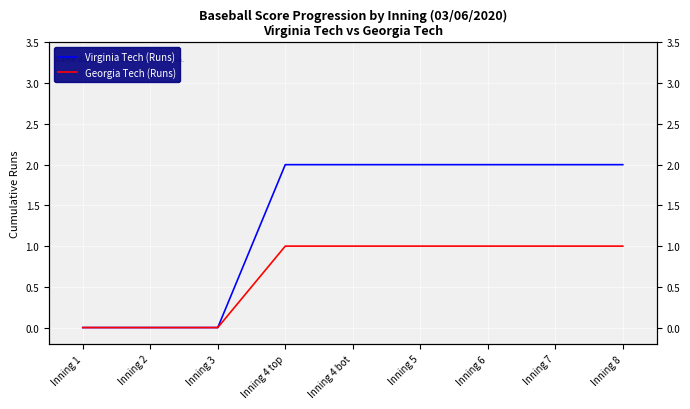

What is the average value of the Georgia Tech (Runs) series?

1